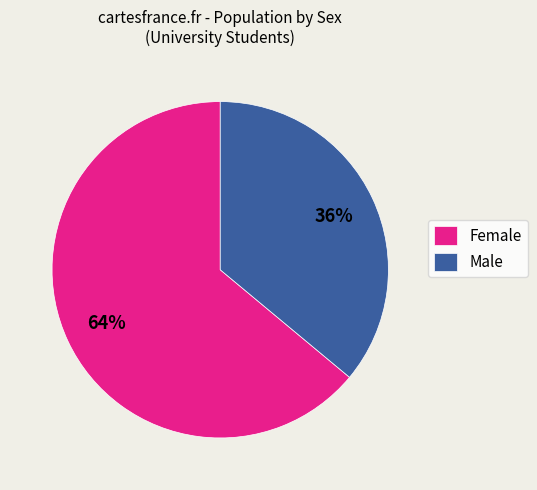

Count the number of slices in the pie.

2